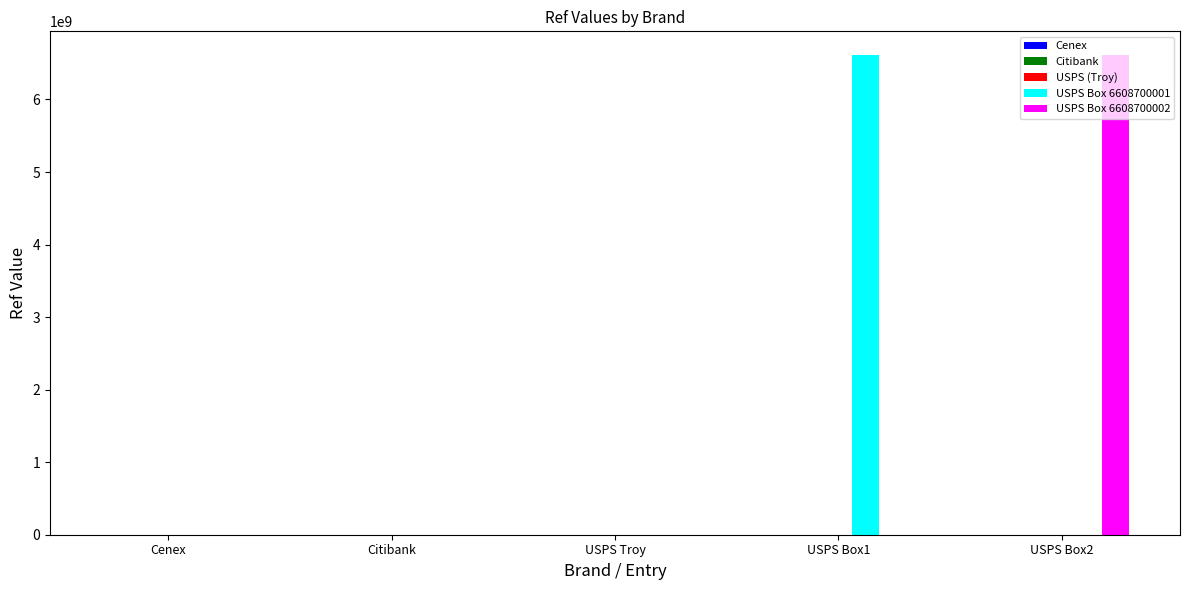

At which label does USPS Box 6608700002 reach its peak?

USPS Box2